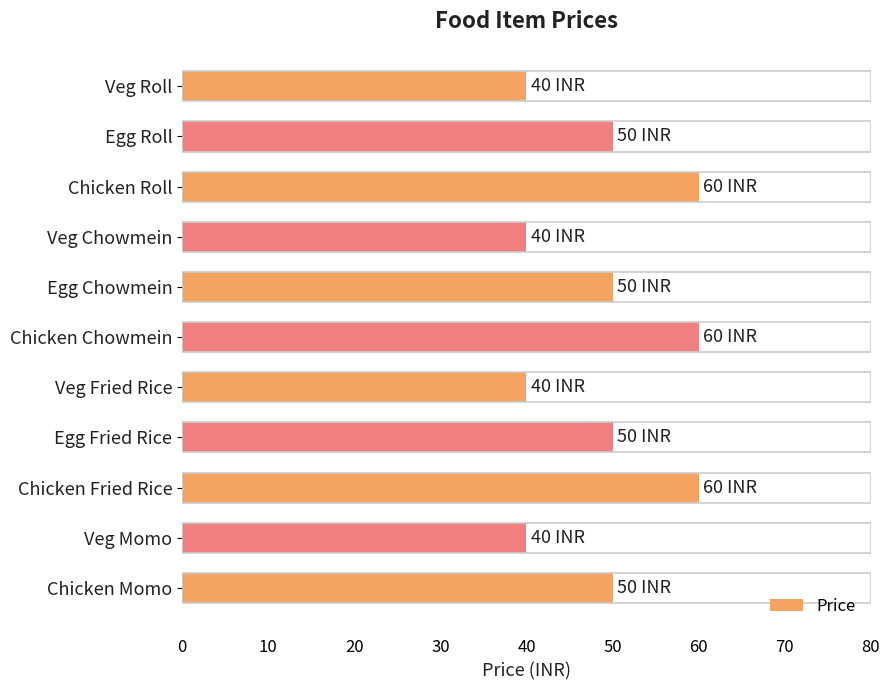

The value at Chicken Roll is 60. True or false?

True